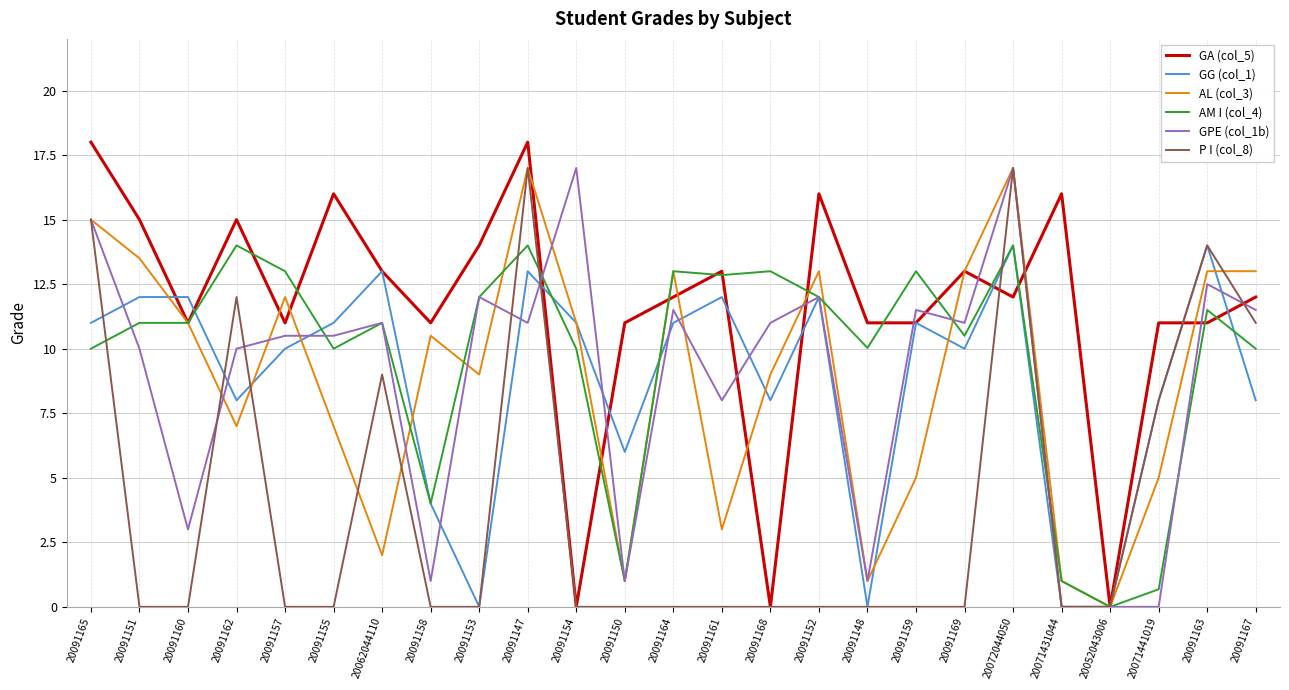

Which series has the widest spread of values?

GA (col_5)